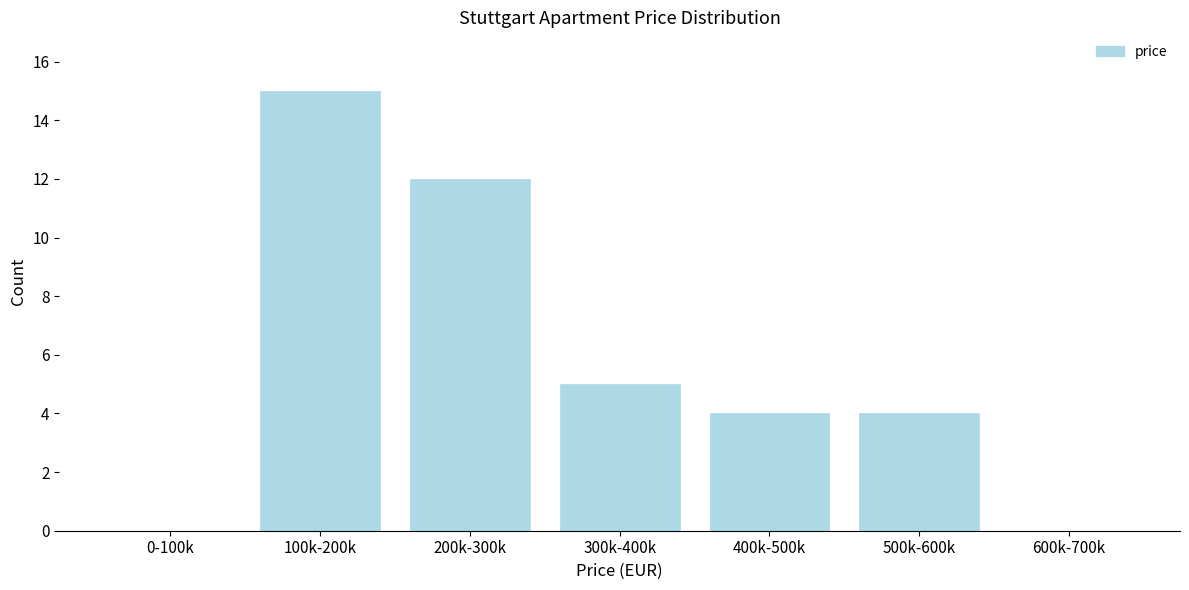

Reading left to right, what are all the values shown in this chart?

0-100k=0	100k-200k=15	200k-300k=12	300k-400k=5	400k-500k=4	500k-600k=4	600k-700k=0